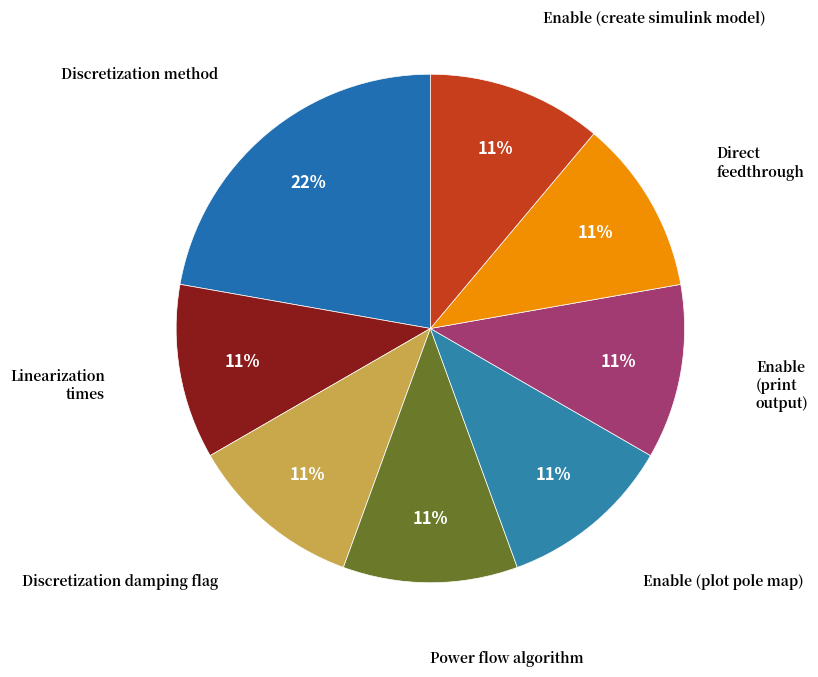

To the nearest percent, what portion does Enable (create simulink model) represent?

11%